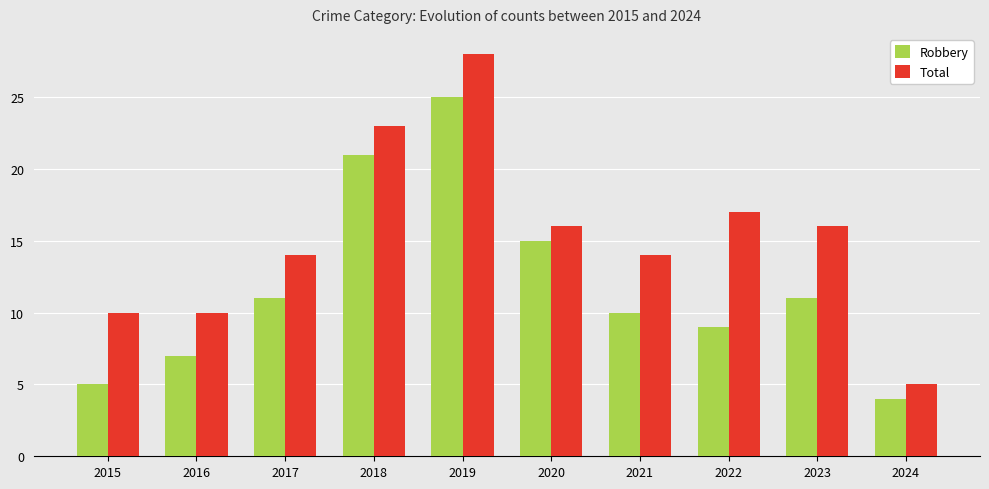

Are the bars grouped side by side (vs. stacked)?

Yes